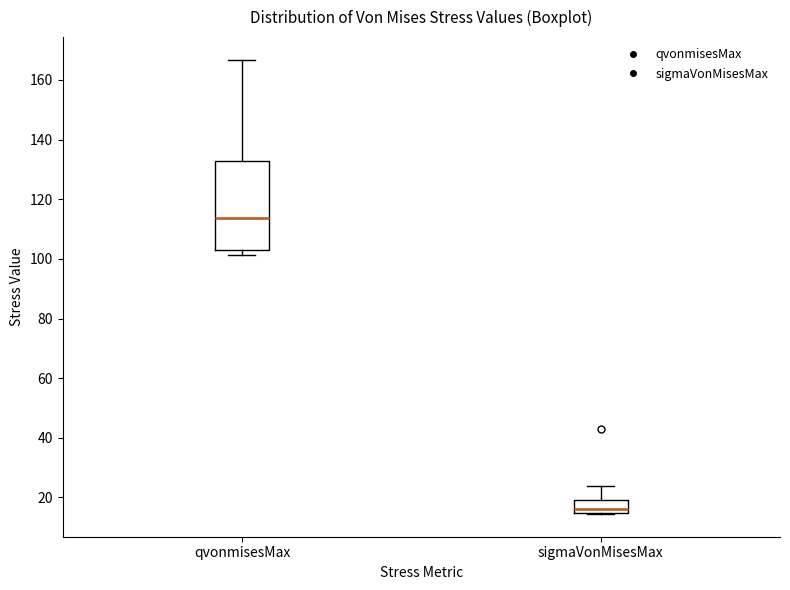

Comparing the boxes themselves (not the whiskers), which one is the tallest?

qvonmisesMax